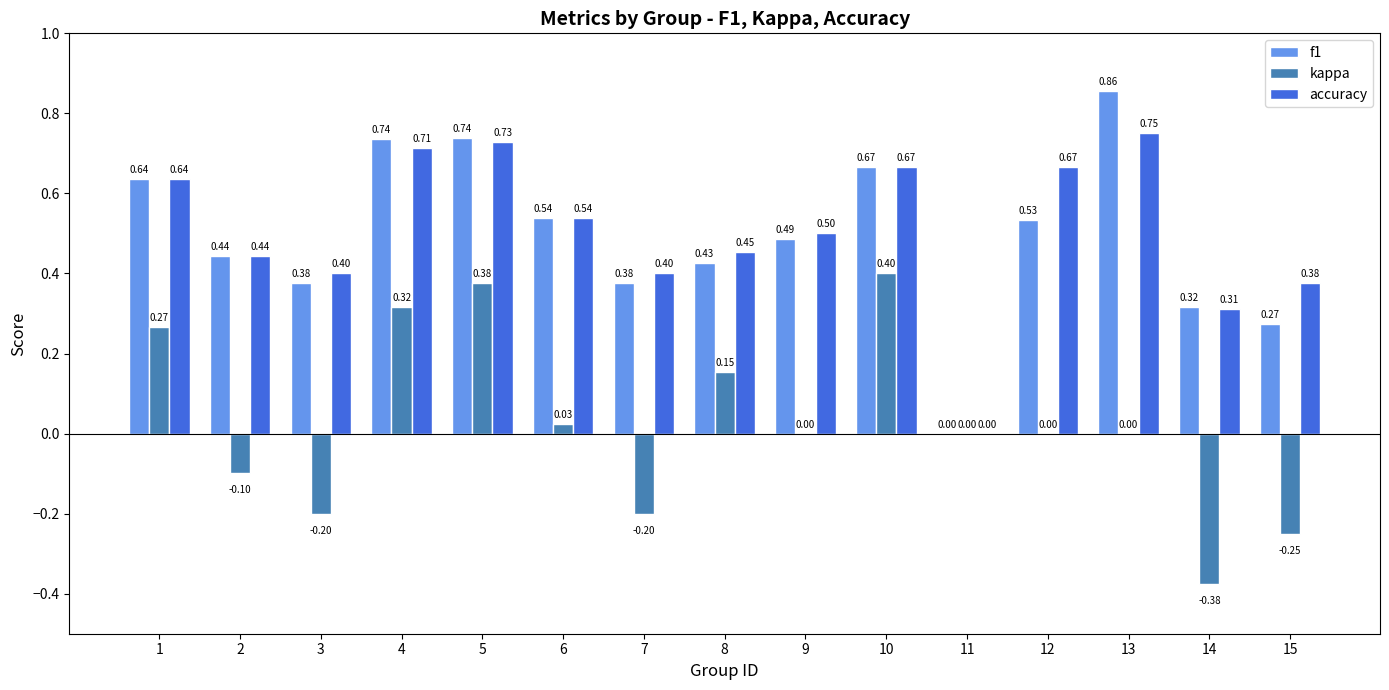

What value does the accuracy series have at 3?

0.4